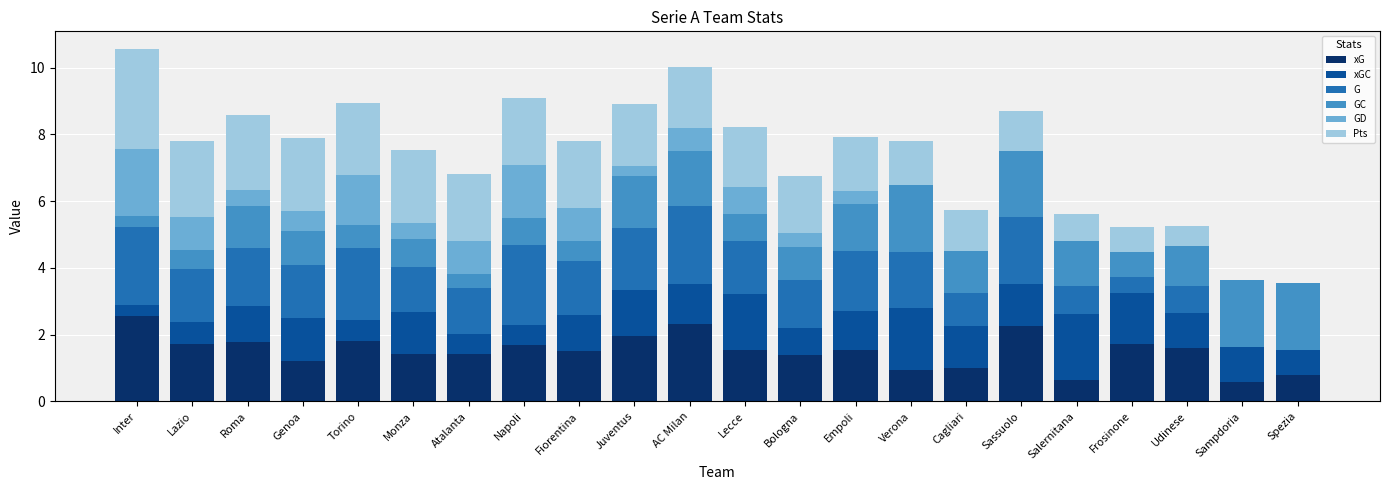

What is the total value across all series at Inter?

10.6